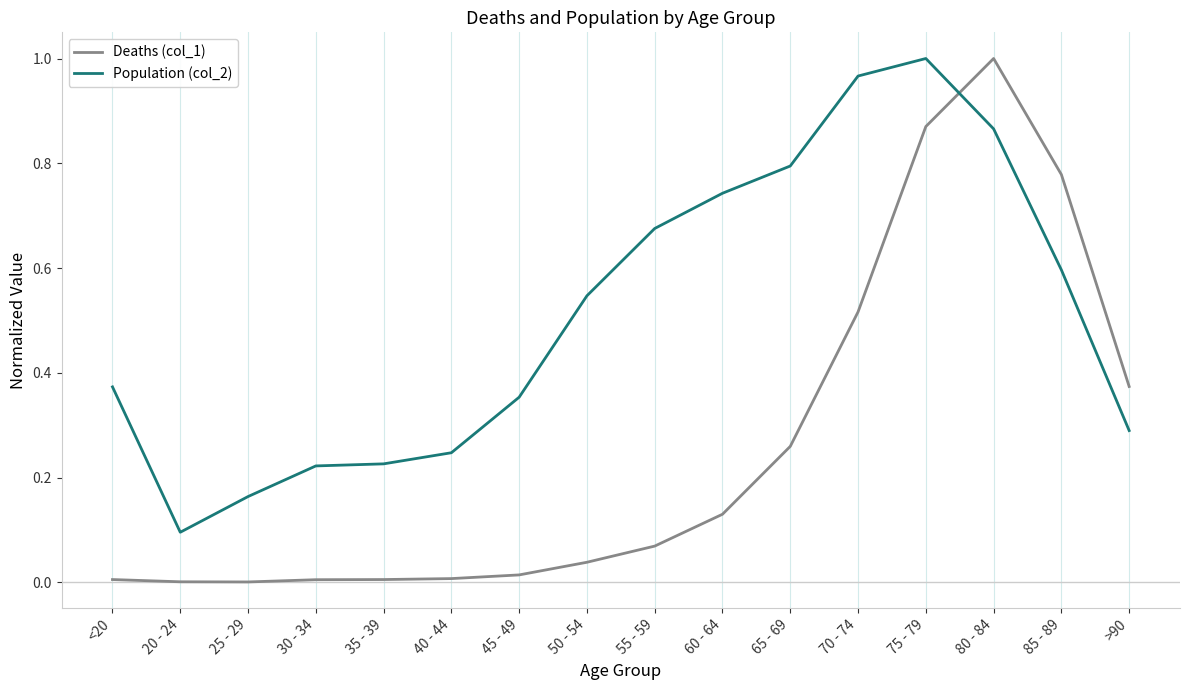

How many intersections are there between Deaths (col_1) and Population (col_2)?

1